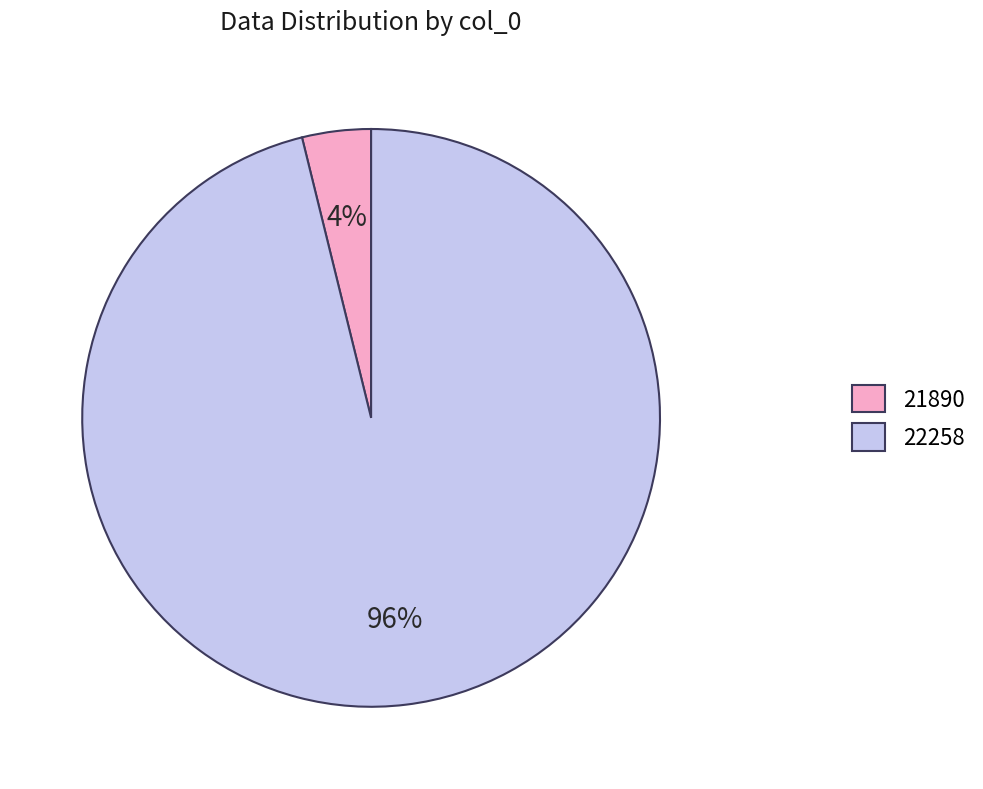

To the nearest percent, what percentage of the pie is 22258?

96%